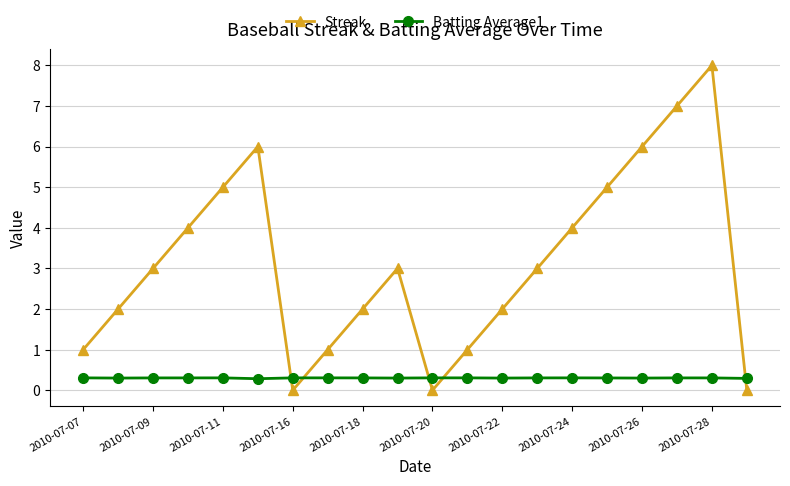

Which series has the largest total across all categories?

Streak